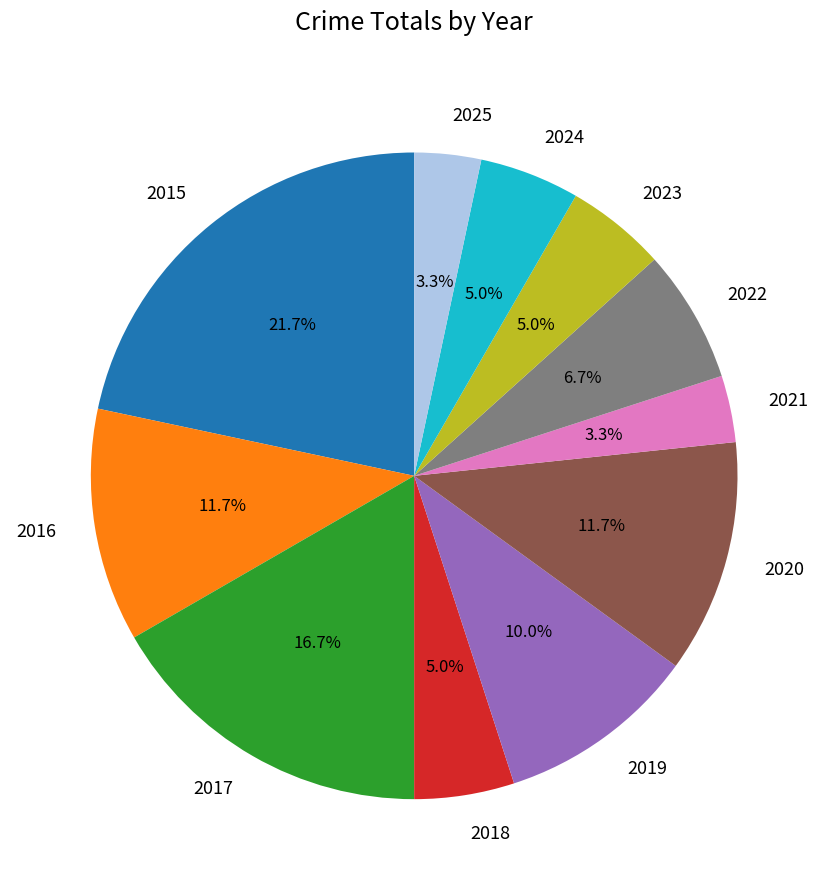

To the nearest percent, what is the average slice percentage?

9%